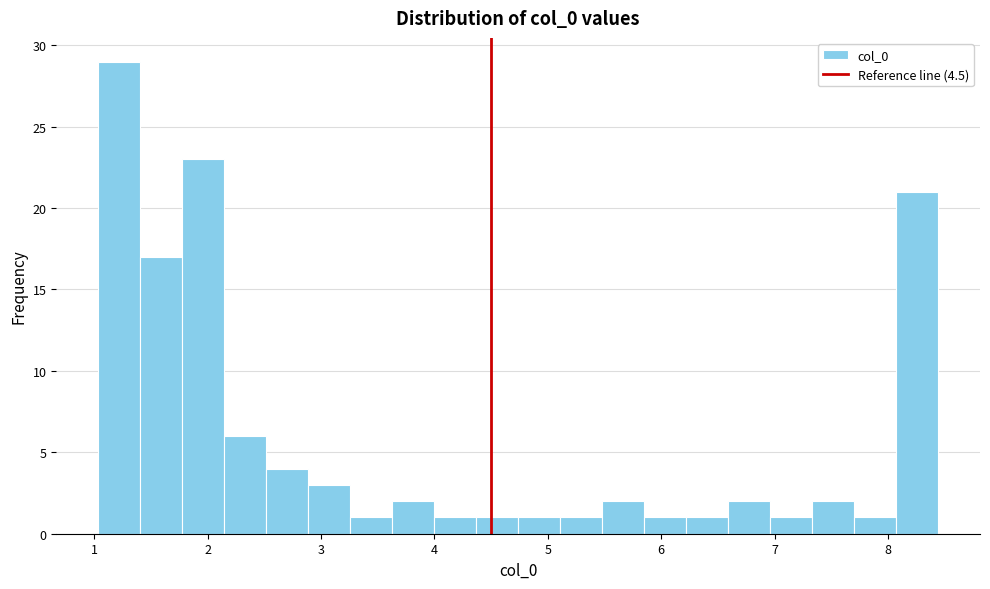

Around what value on the x-axis is the tallest bar? Give the approximate position of its centre, as read against the axis.

1.2